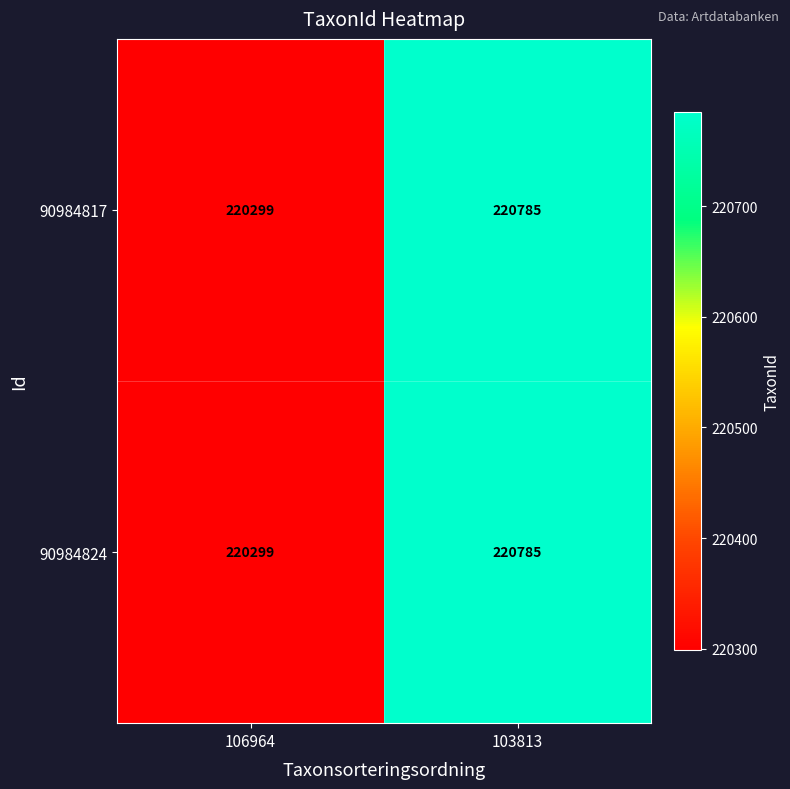

Reading left to right, transcribe all the data shown in this chart.

90984817: 220299	220785
90984824: 220299	220785